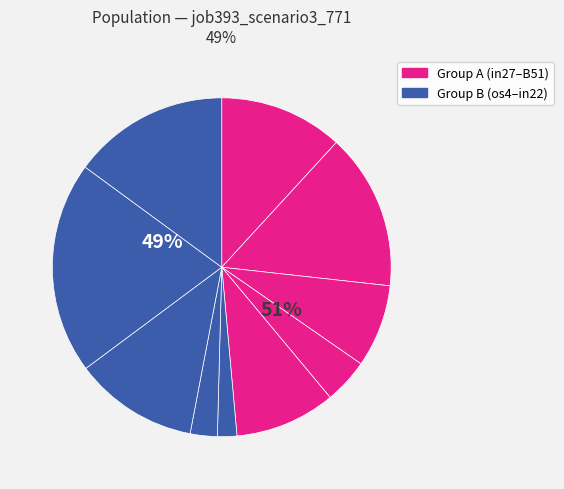

How much of the chart is everything except in22?

85.1%